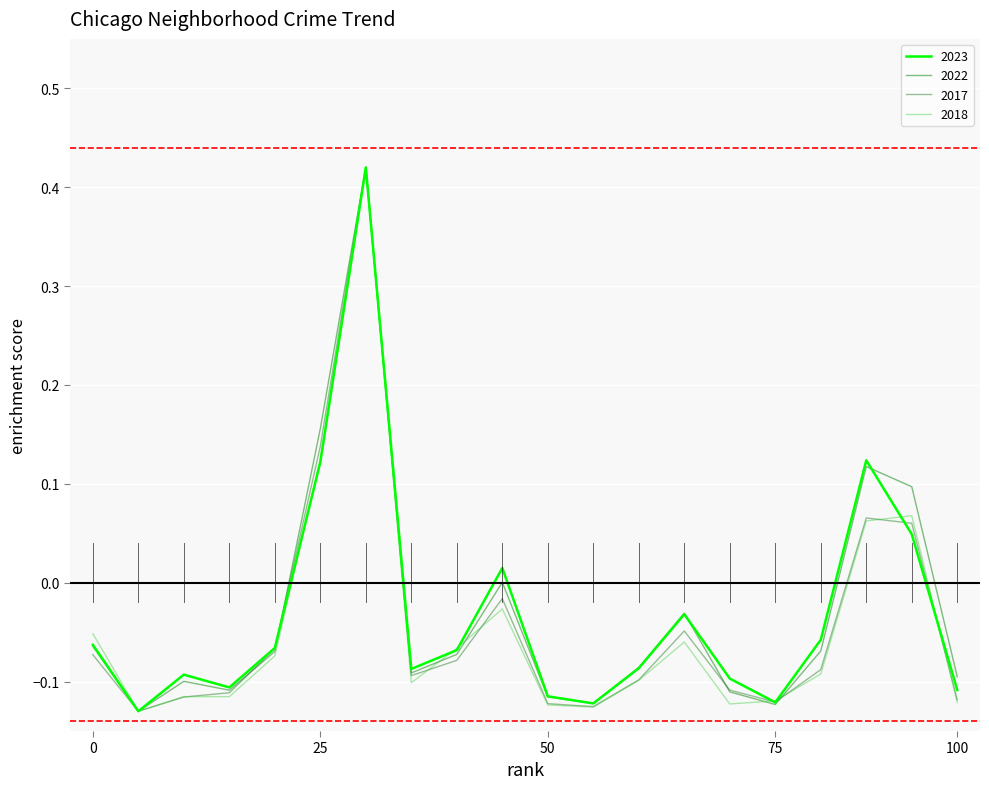

Which series ends up on top after the final intersection of 2023 and 2022?

2022